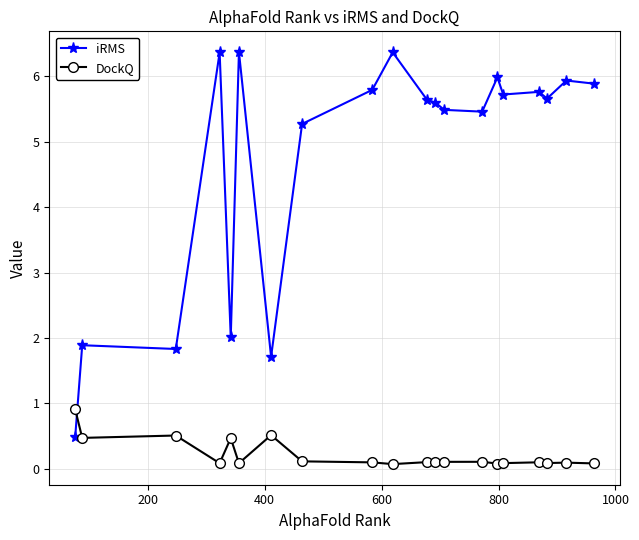

At how many categories does at least one series exceed 4?

15